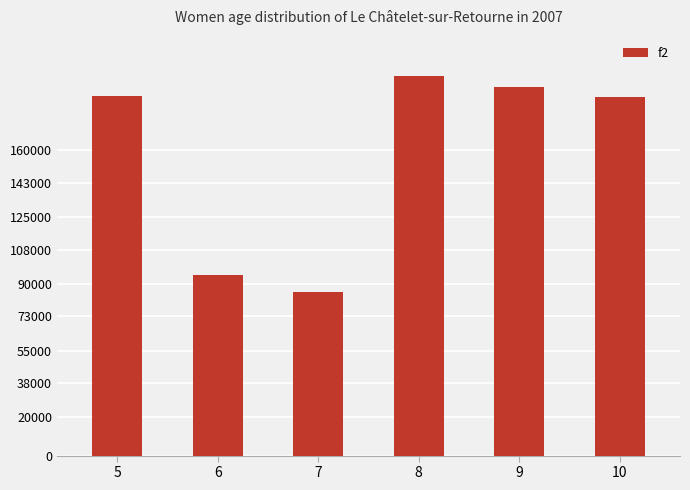

How many data points does each series have?

6